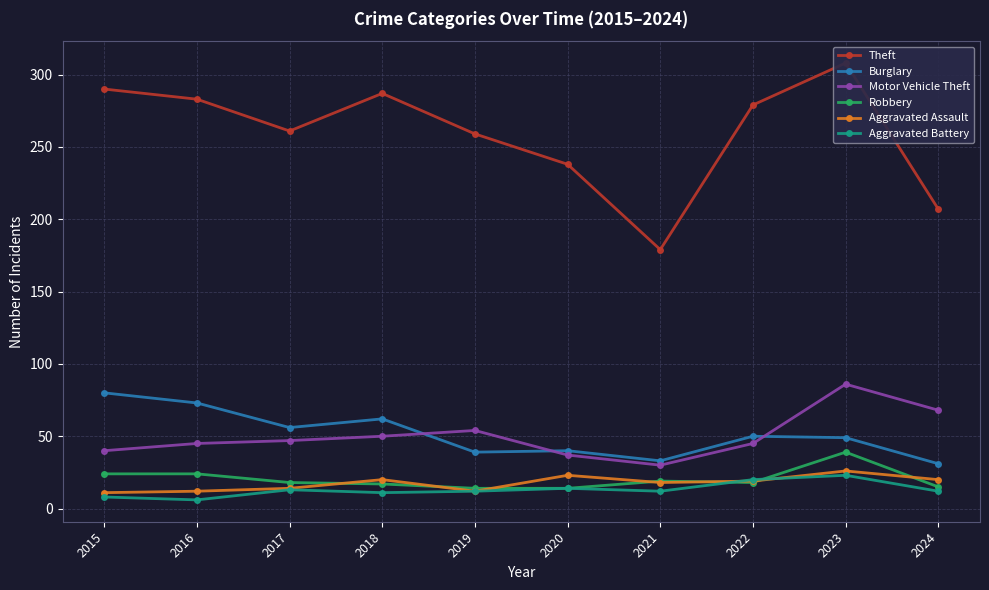

At 2017, list the series in order from smallest to largest.

Aggravated Battery, Aggravated Assault, Robbery, Motor Vehicle Theft, Burglary, Theft